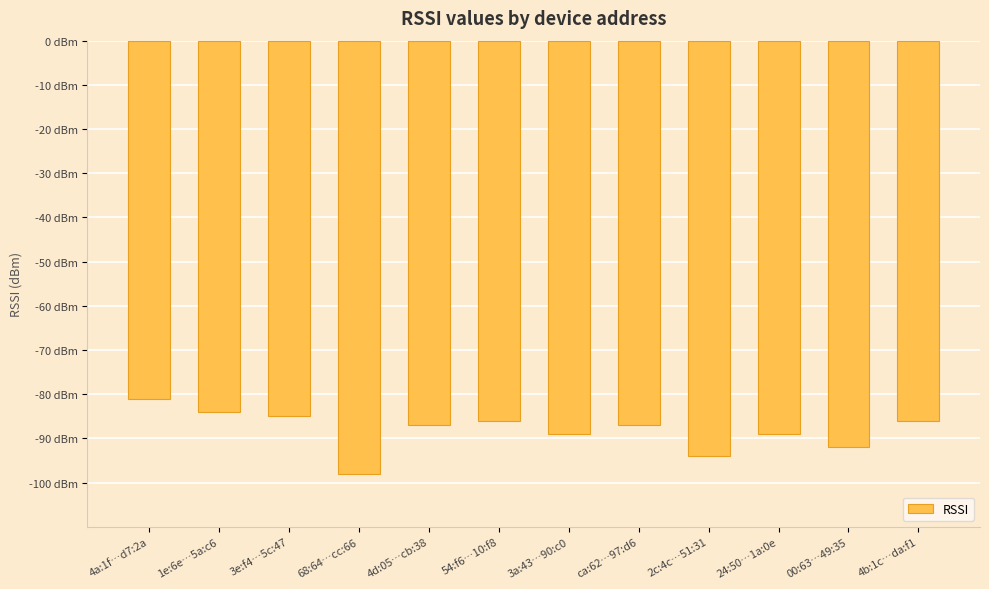

Reading left to right, what are all the values shown in this chart?

4a:1f…d7:2a=-81	1e:6e…5a:c6=-84	3e:f4…5c:47=-85	68:64…cc:66=-98	4d:05…cb:38=-87	54:f6…10:f8=-86	3a:43…90:c0=-89	ca:62…97:d6=-87	2c:4c…51:31=-94	24:50…1a:0e=-89	00:63…49:35=-92	4b:1c…da:f1=-86